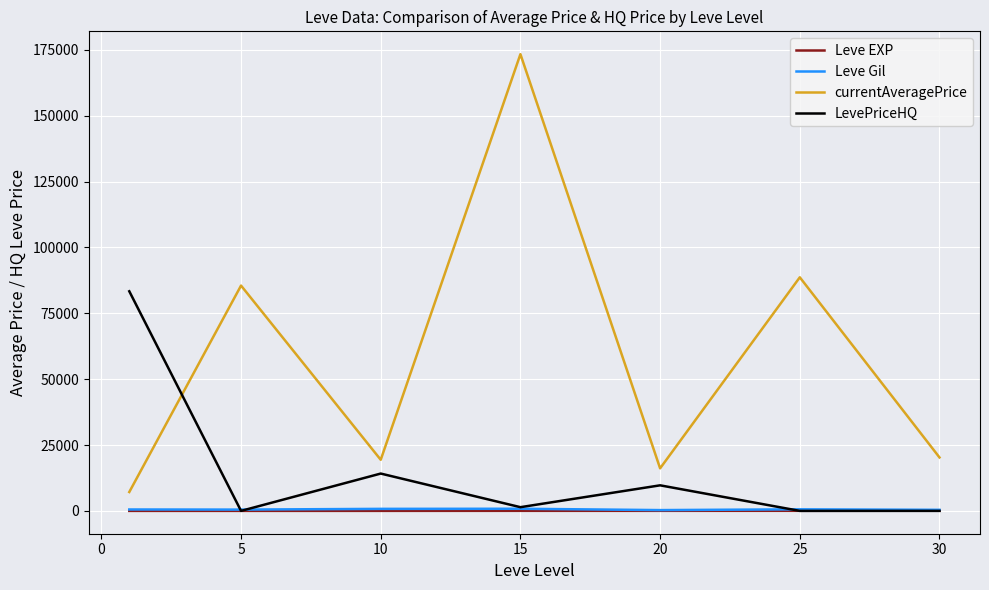

True or false: Leve Gil and currentAveragePrice cross at least once.

False